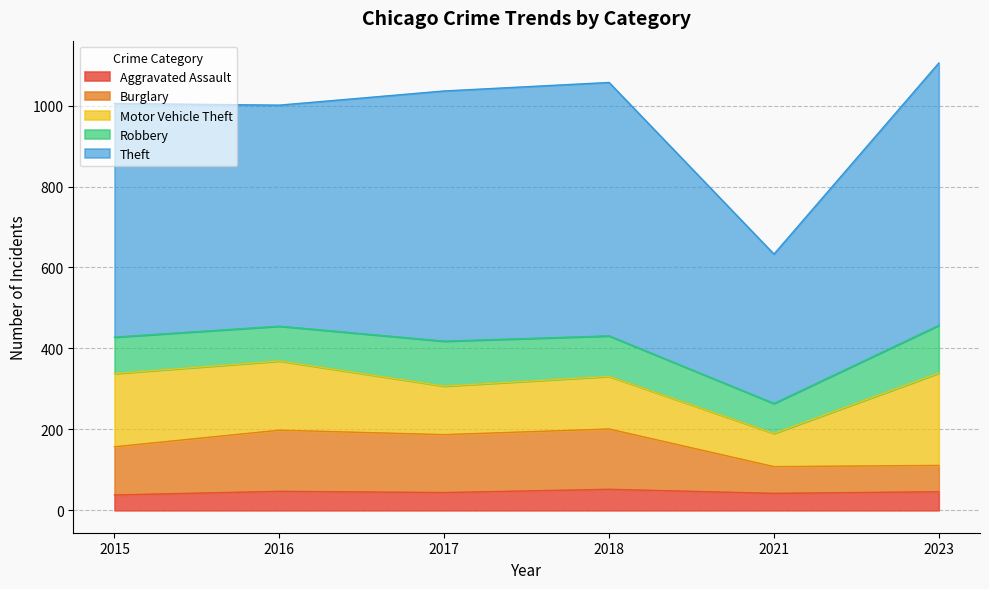

What is the total value across all series at 2018?

1057